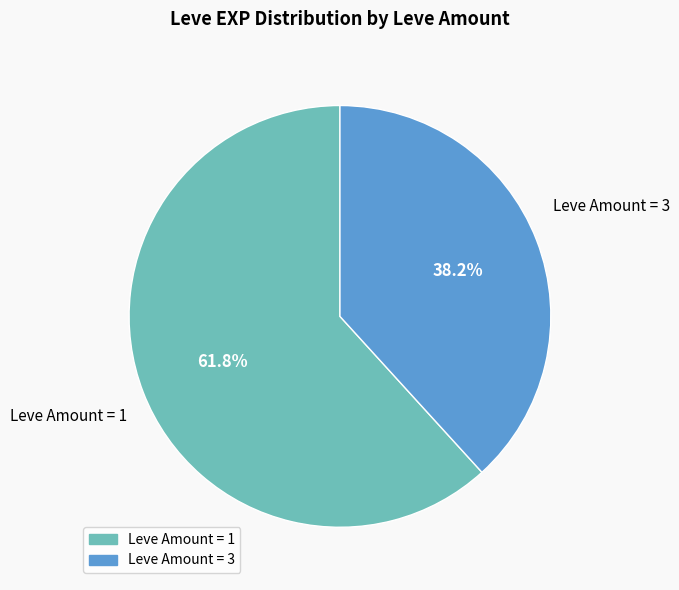

Is there a majority slice in this chart?

Yes